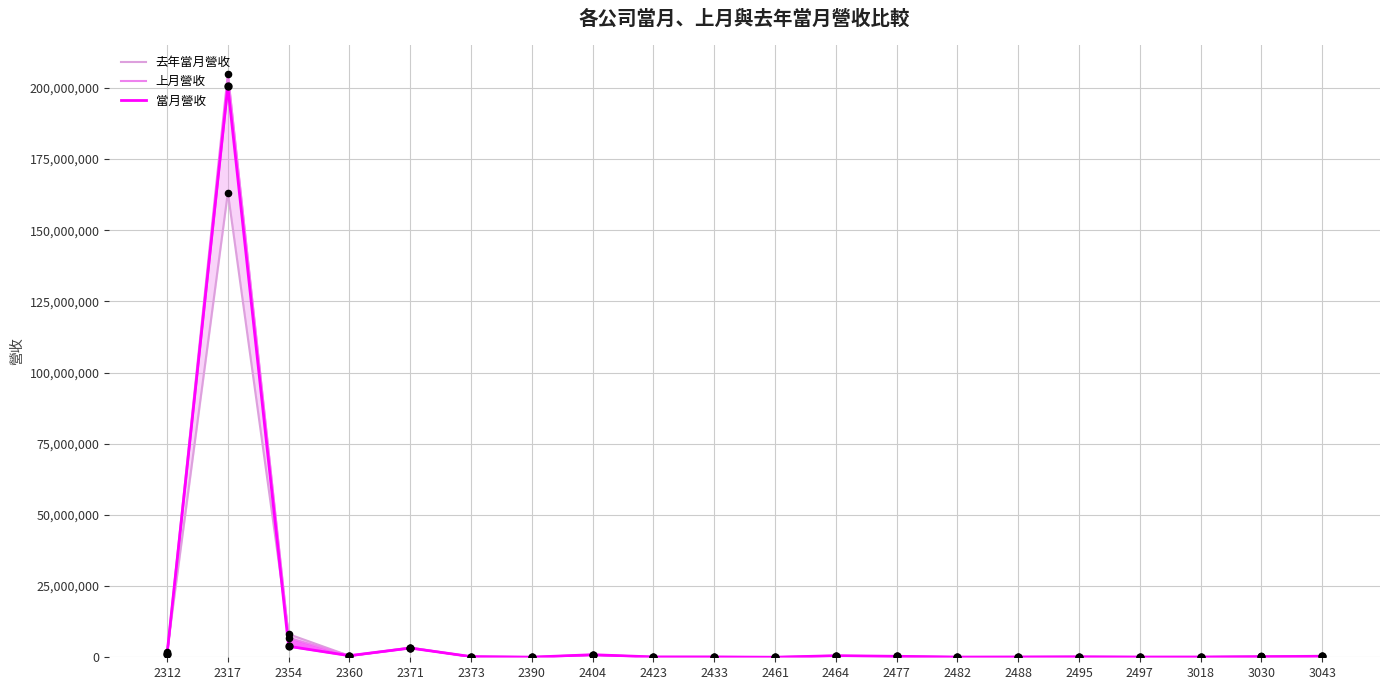

Which series reaches the maximum Y coordinate?

上月營收